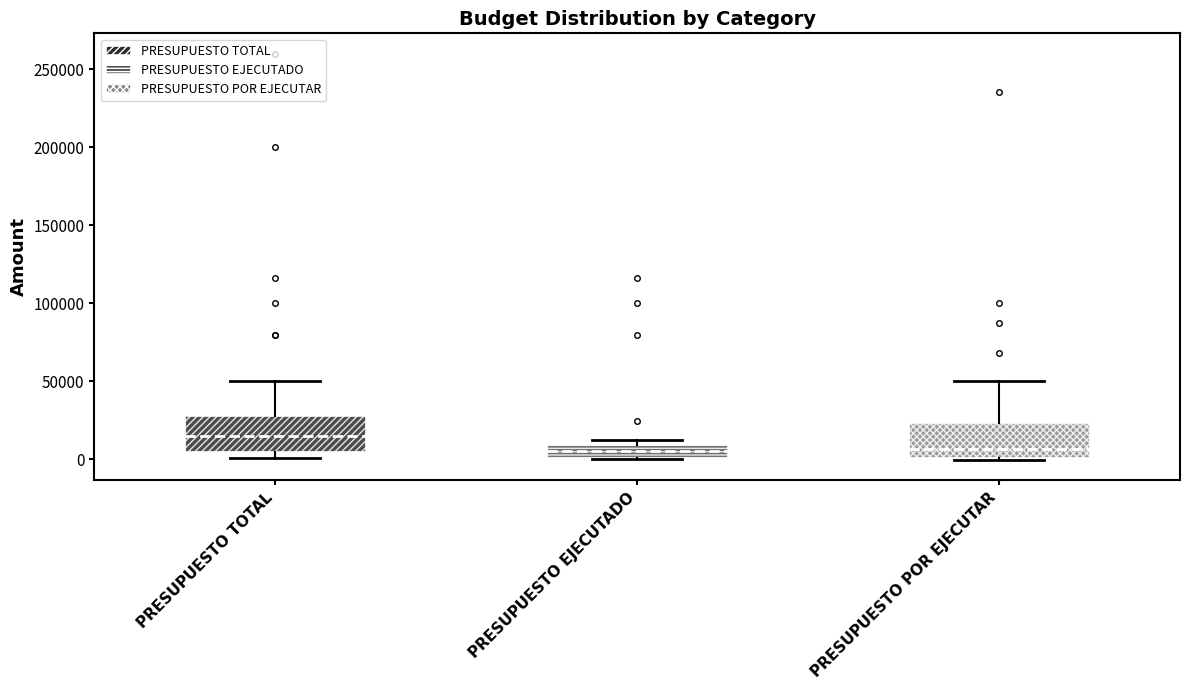

Reading left to right, read every box against the y-axis: the position of its median line, the range the box covers, and the ends of its whiskers. The values are not printed on the chart, so give them approximately, as read against the axis.

PRESUPUESTO TOTAL: median 15000, box 5000 to 30000, whiskers 0 to 50000
PRESUPUESTO EJECUTADO: median 5000, box 0 to 10000, whiskers 0 to 15000
PRESUPUESTO POR EJECUTAR: median 5000, box 0 to 25000, whiskers 0 to 50000